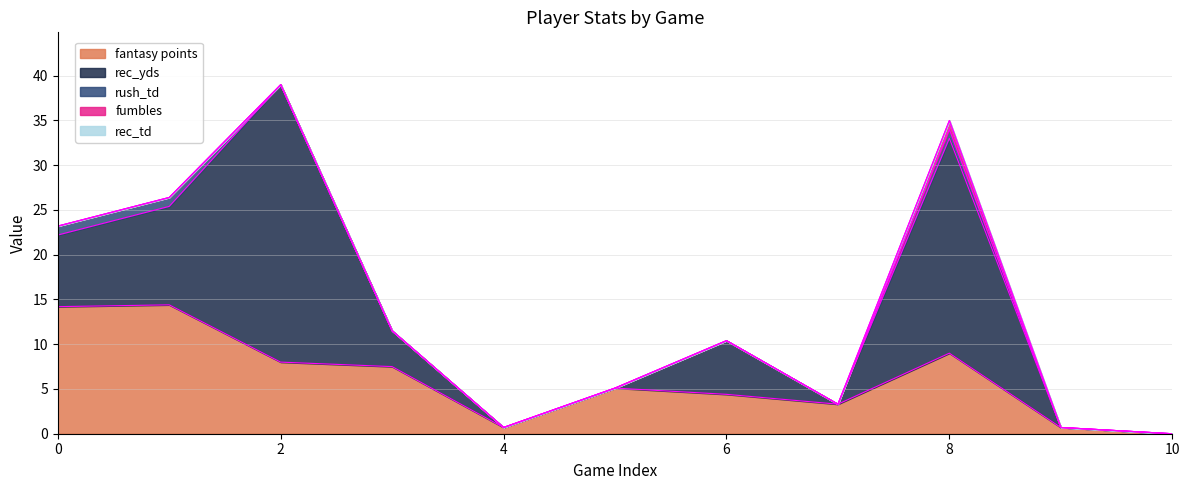

True or false: rush_td has a value of 0.0 at 6.

True